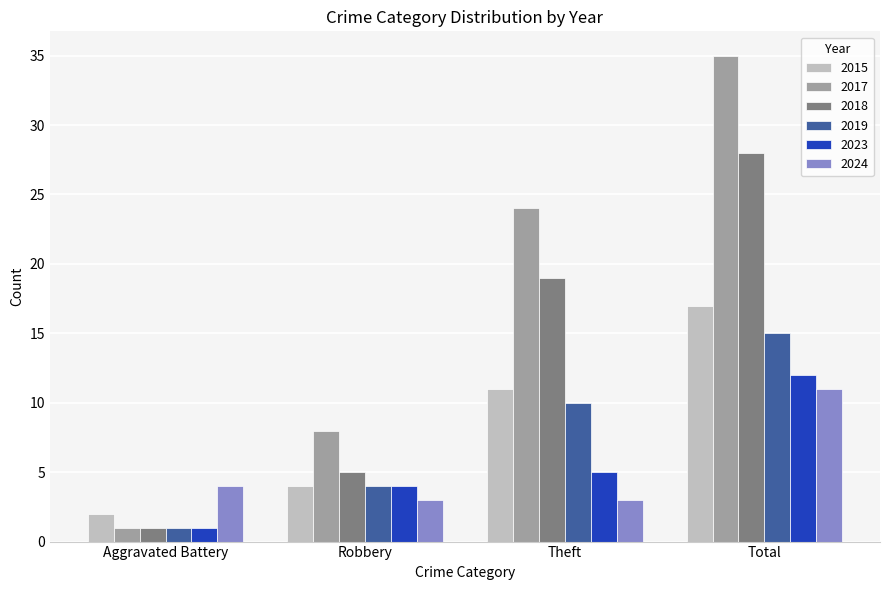

Count the number of categories in the chart.

4